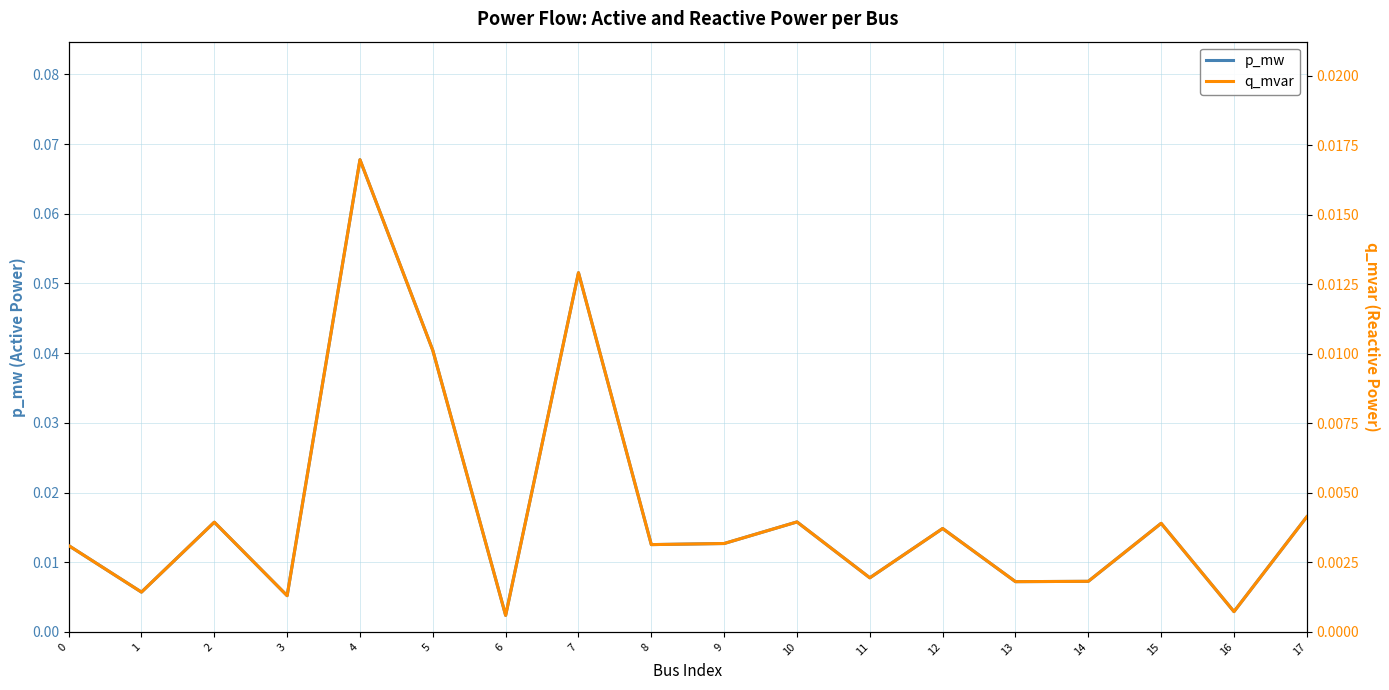

Is the value of p_mw at 9 greater than the value of q_mvar at 3?

Yes